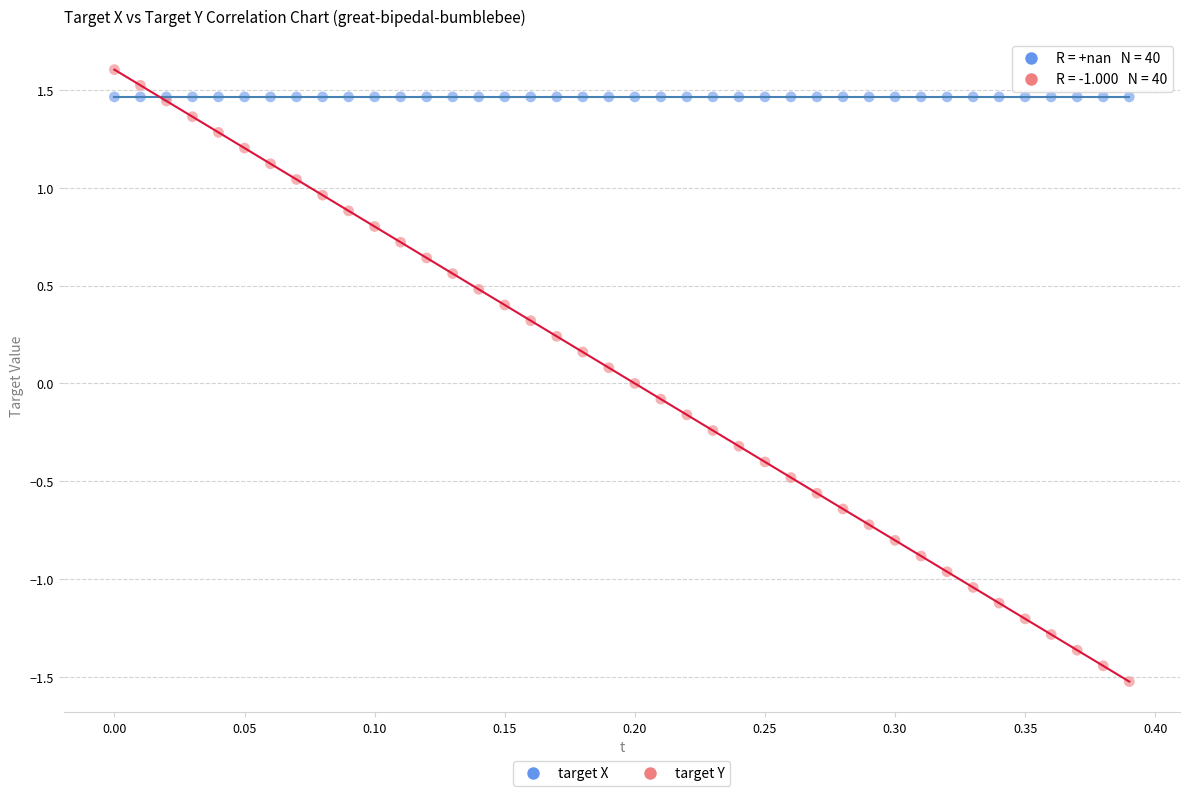

Which series reaches the minimum Y coordinate?

target Y